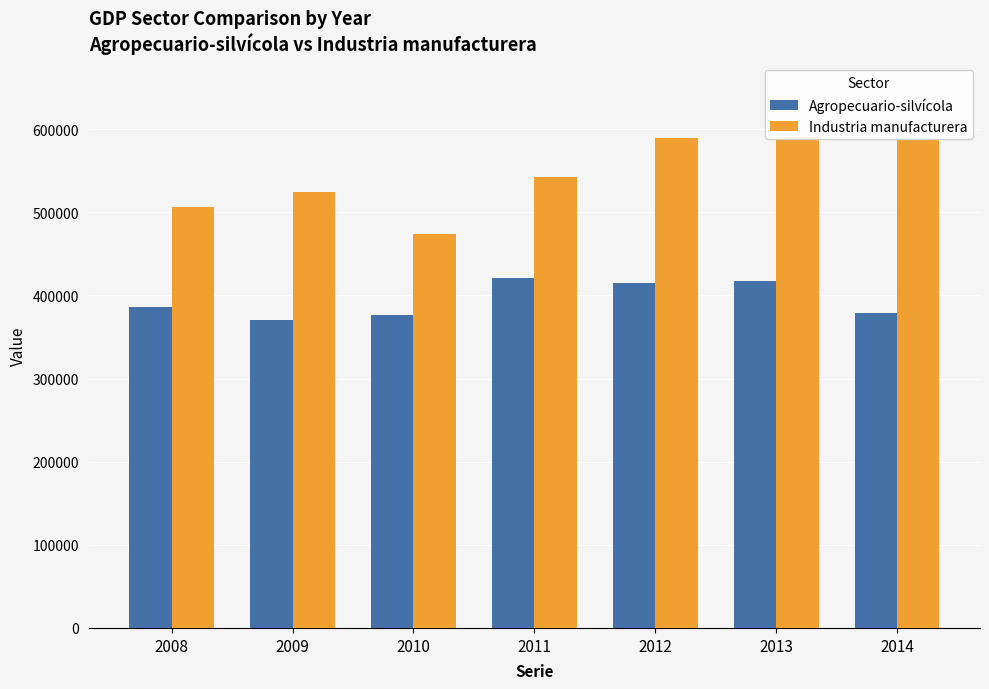

What is the difference between the maximum and minimum values in the Agropecuario-silvícola series?

50386